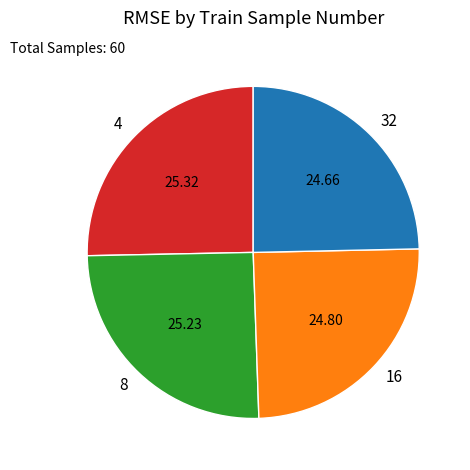

Does 4 account for over 50% of the chart?

No